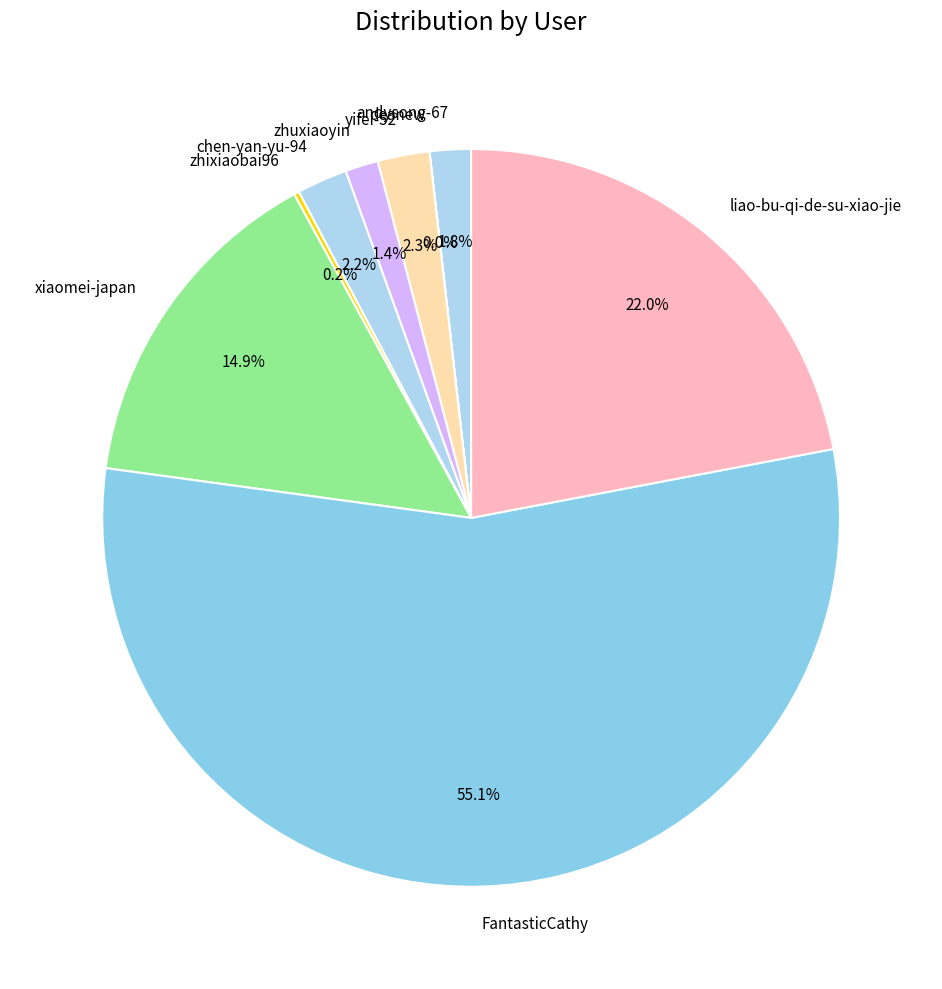

What is the largest slice in the pie chart?

FantasticCathy